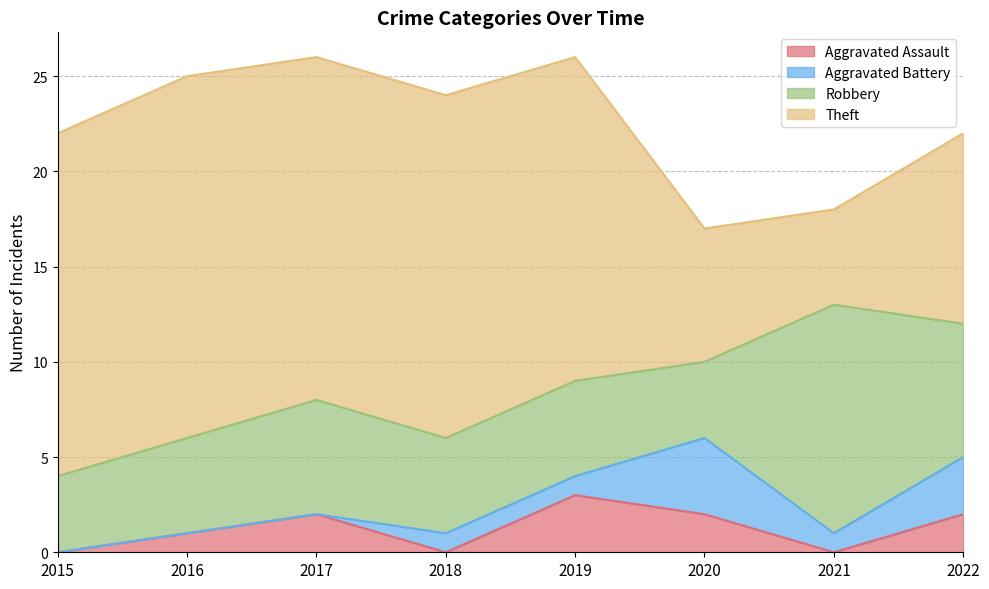

How many values in the Aggravated Assault series are below 2?

4